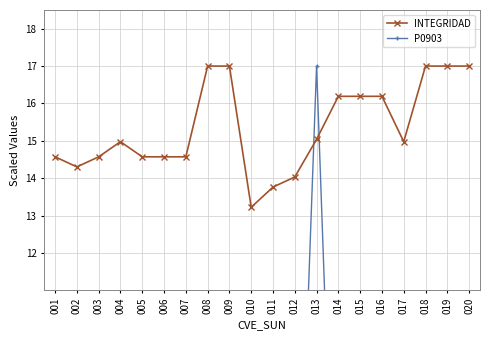

What is the sum of the INTEGRIDAD values at 002 and 016?

30.5